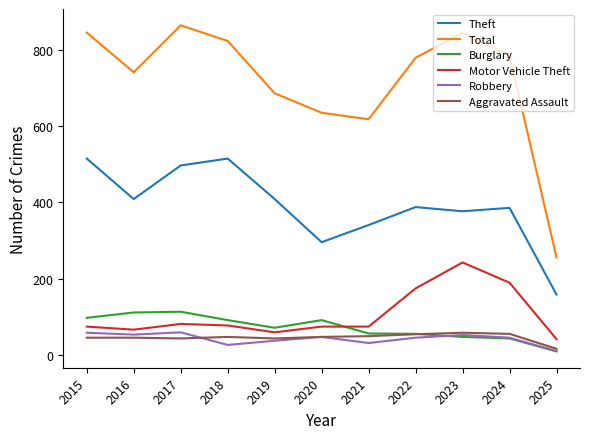

What are all the series names shown in the legend?

Theft, Total, Burglary, Motor Vehicle Theft, Robbery, Aggravated Assault